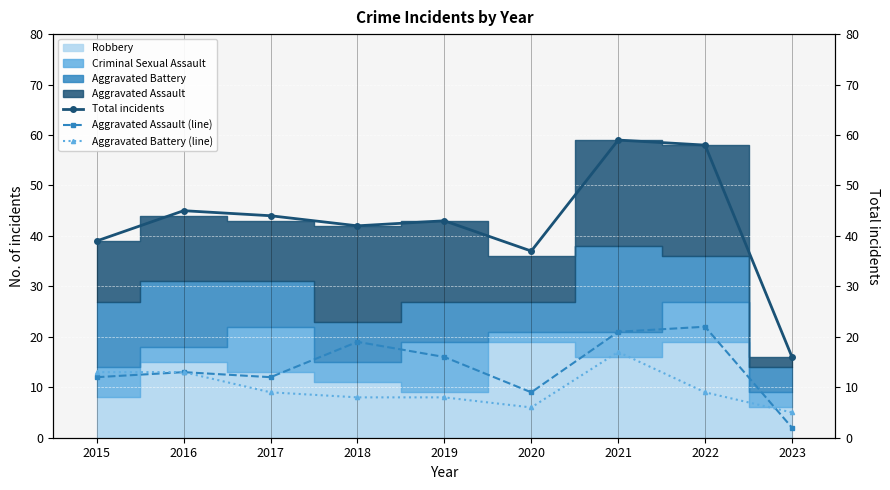

What is the minimum value for Aggravated Assault (line)?

2